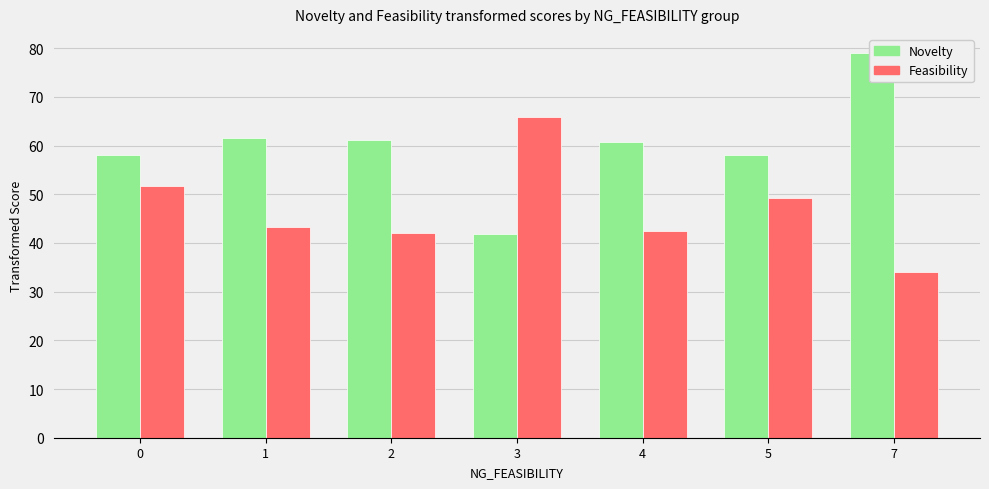

At which label does Feasibility reach its peak?

3